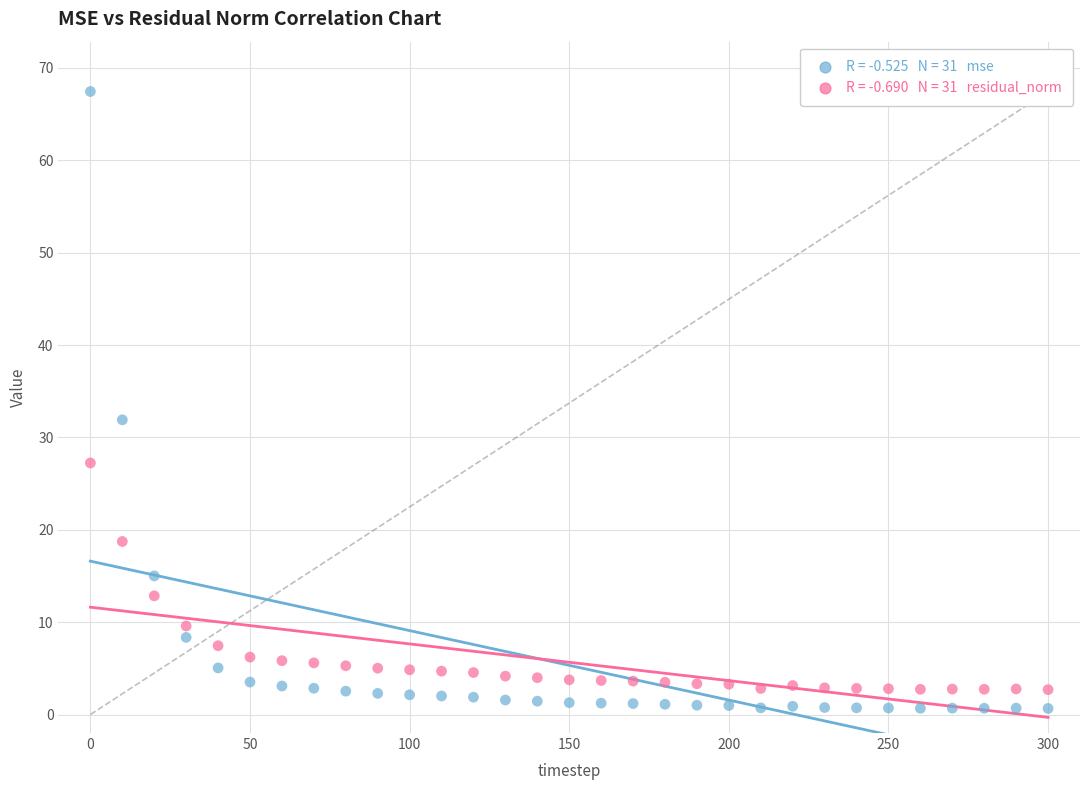

Across all series, what Y value is closest to 34?

31.9